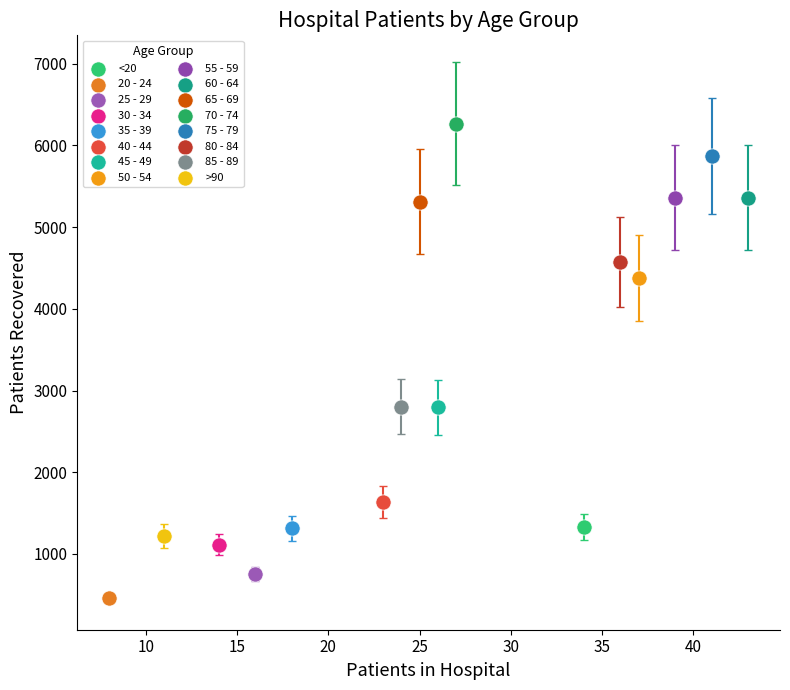

Which series reaches the maximum Y coordinate?

70 - 74